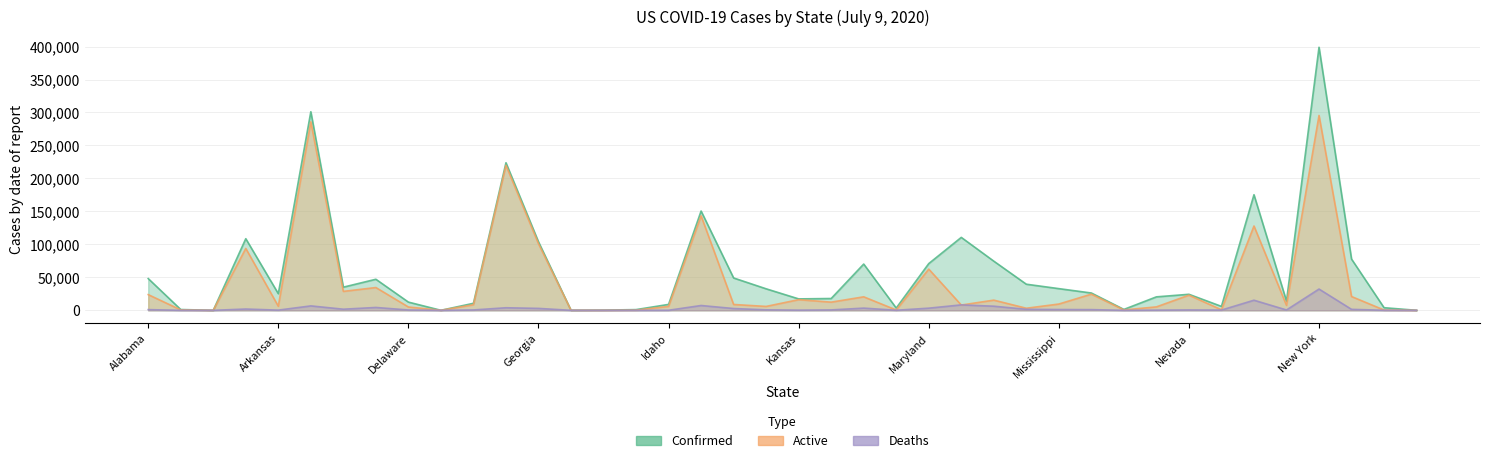

How many interior local valleys does the Confirmed series have?

10